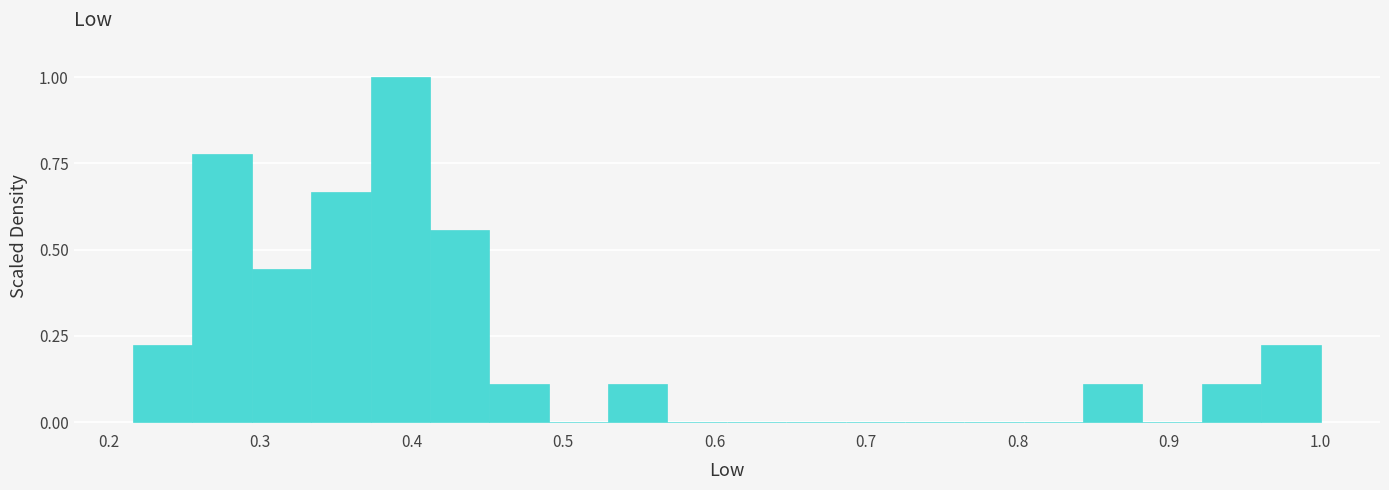

Read against the x-axis, roughly where is the centre of the tallest bar?

0.39